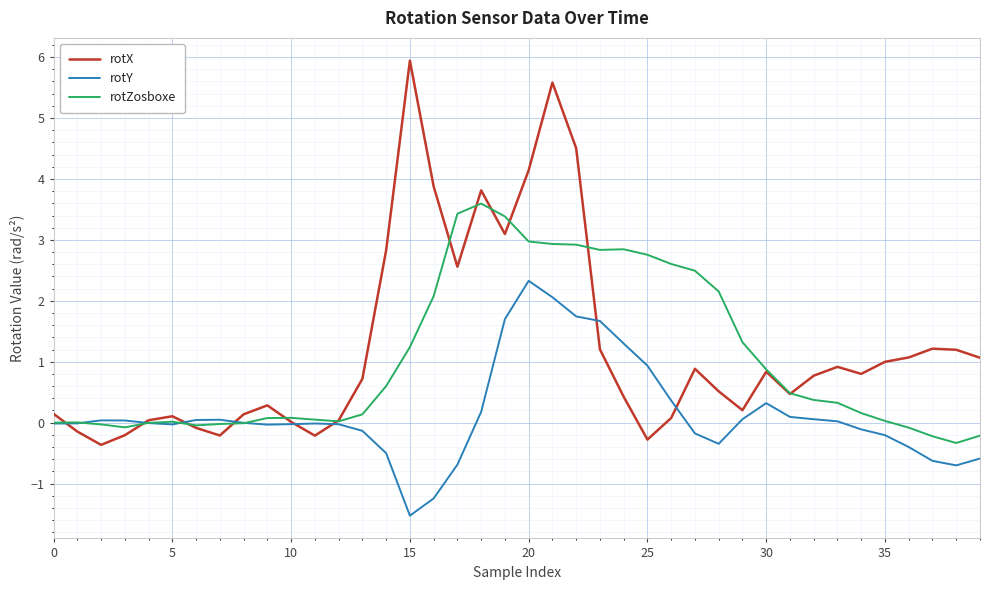

What is the maximum value shown in the chart?

5.9